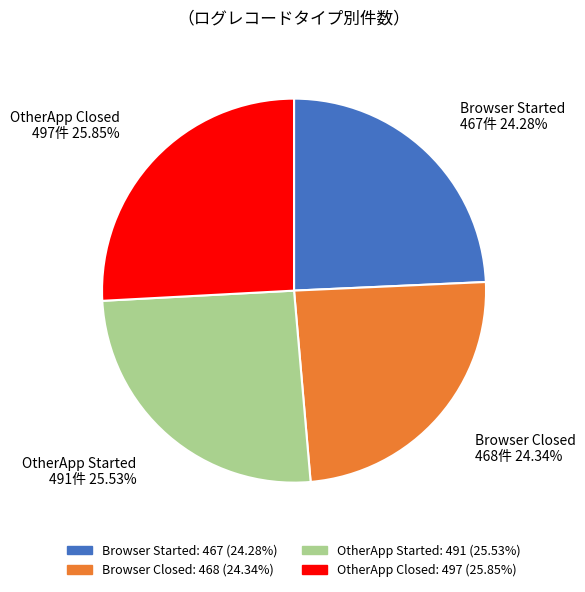

How many segments does this pie chart have?

4